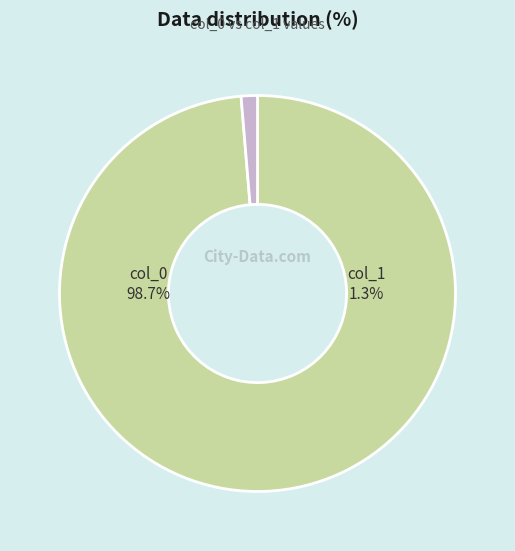

Is 30 the majority of the pie?

No